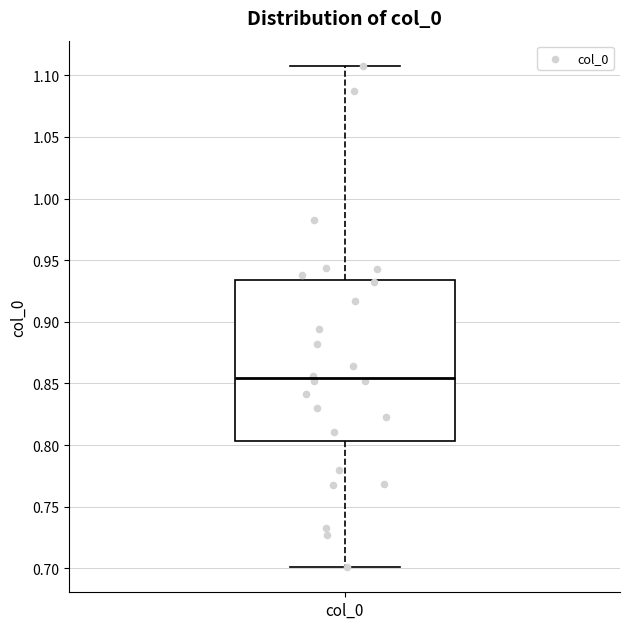

Transcribe this box plot: give where the median line is, the range the box spans, and where the two whiskers end, as read against the y-axis. The values are not printed on the chart, so give them approximately, as read against the axis.

median 0.855, box 0.805 to 0.935, whiskers 0.700 to 1.110